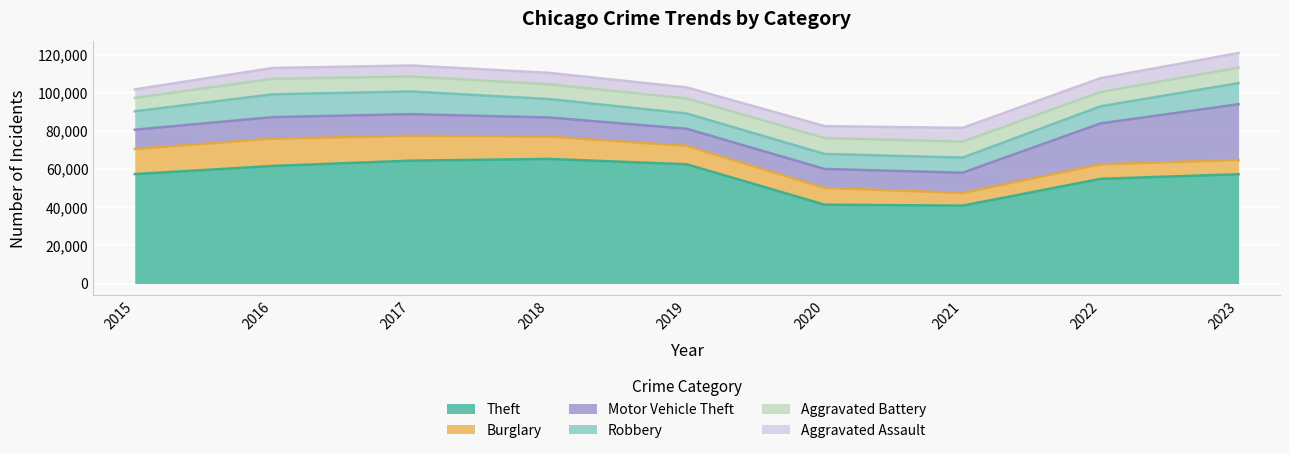

Which category has the highest value in the Burglary series?

2016